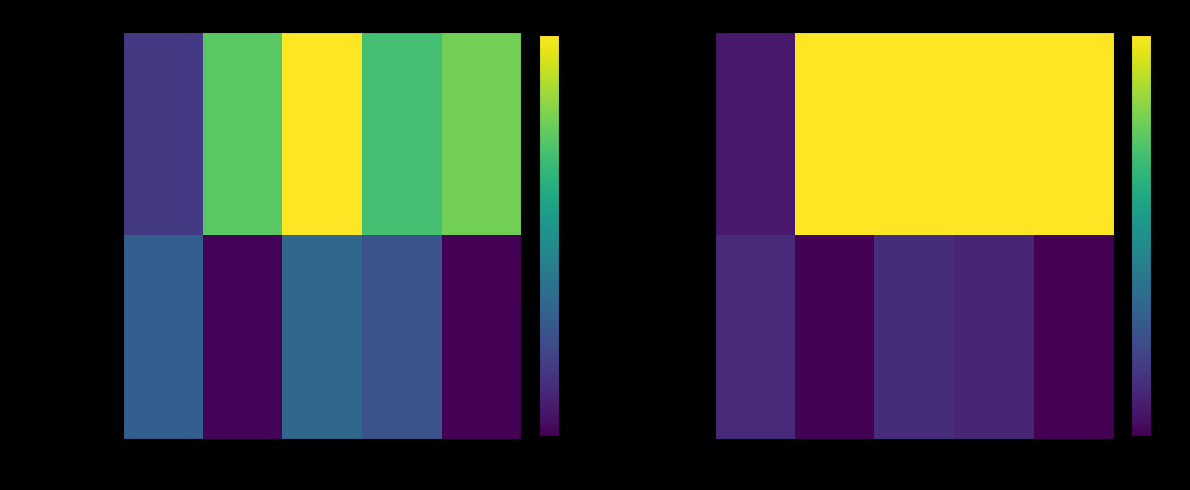

The value of neighbor_num=2 at isite_3 is 0.2. True or false?

False